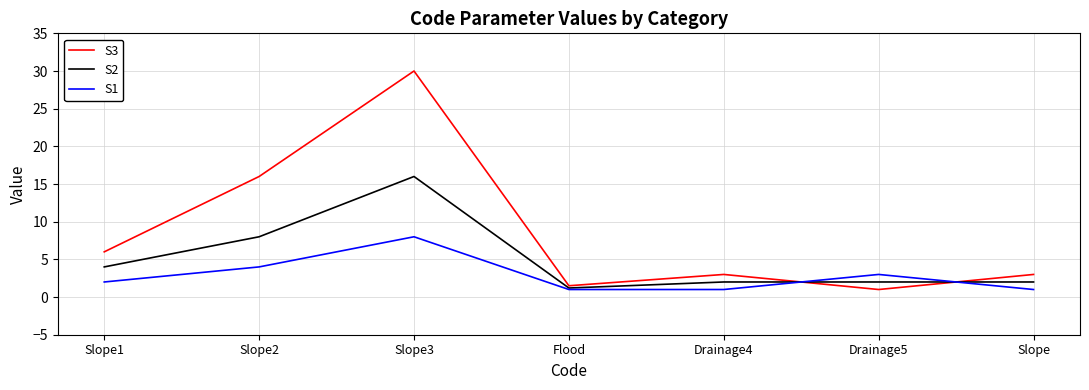

How many lines are shown in the chart?

3